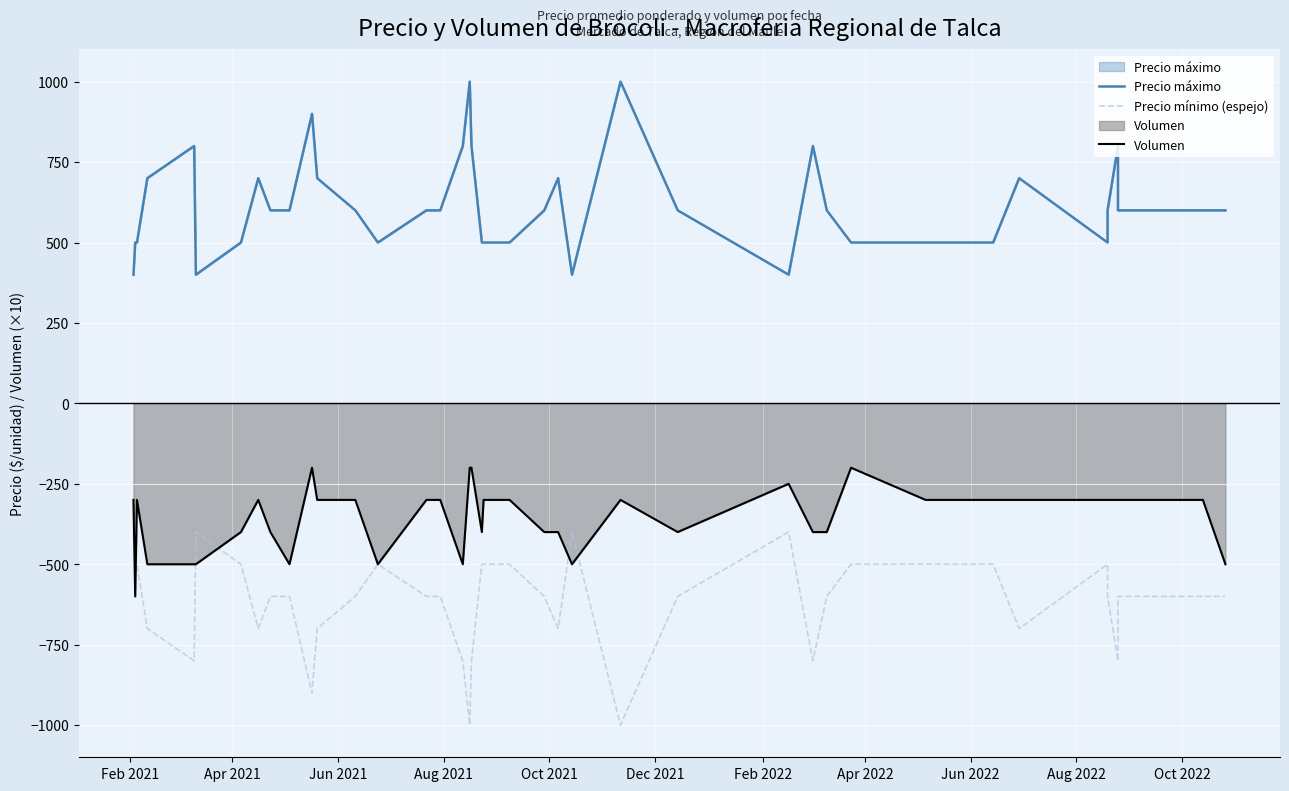

What are all the series names shown in the legend?

Precio máximo, Precio mínimo (espejo), Volumen